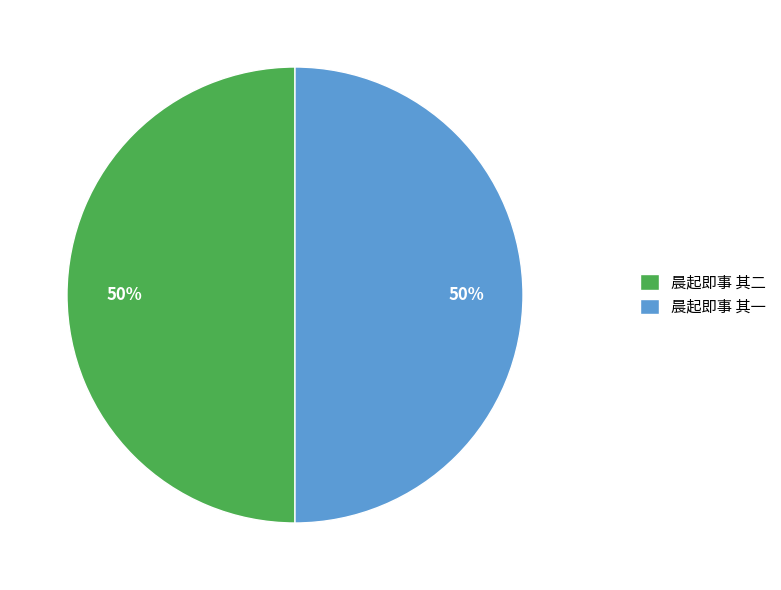

True or false: 晨起即事 其一 accounts for 50% of the total.

True